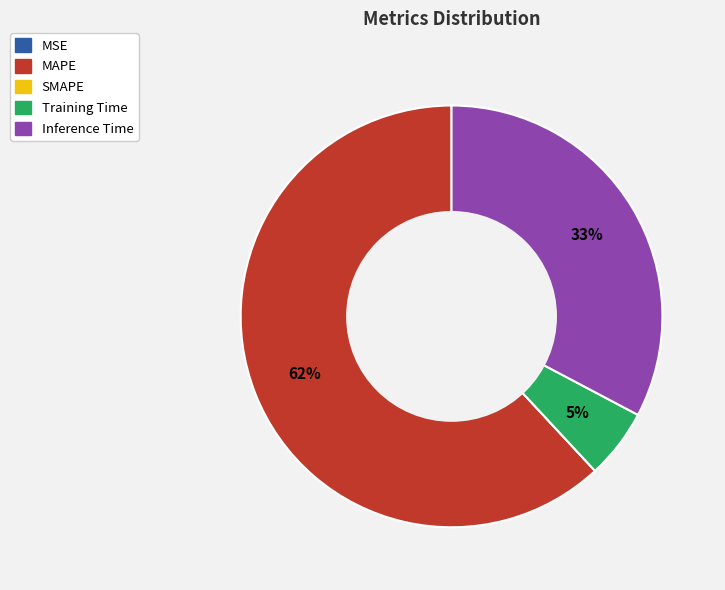

True or false: Inference Time accounts for 25% of the total.

False